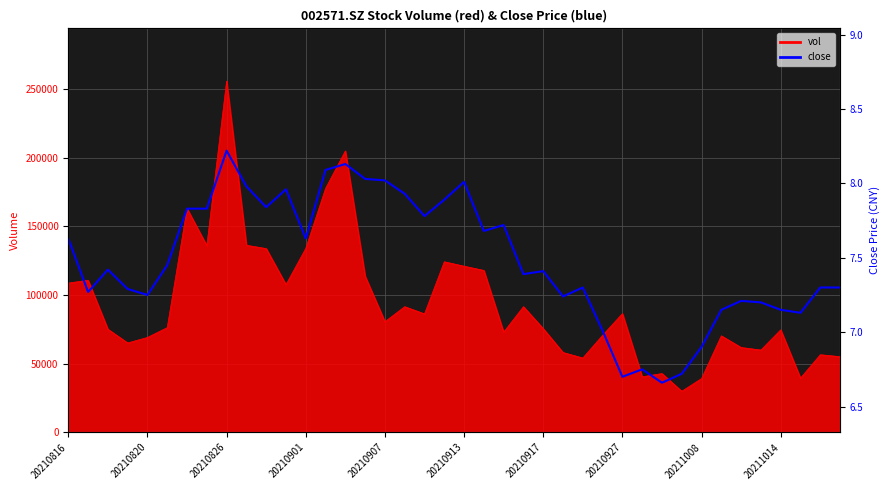

What is the minimum value shown in the chart?

6.7